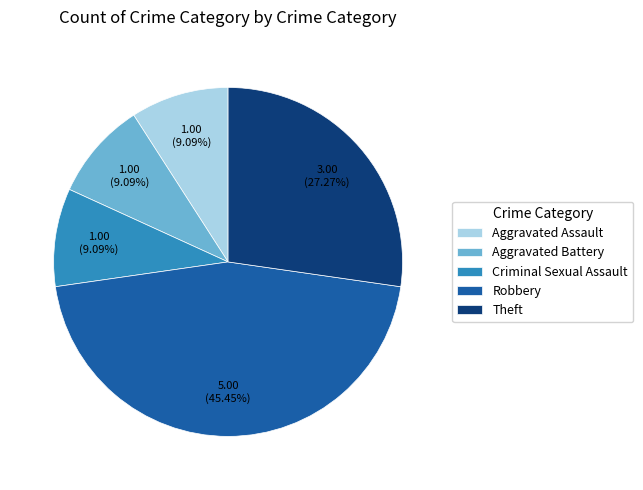

Which slice is the largest?

Robbery